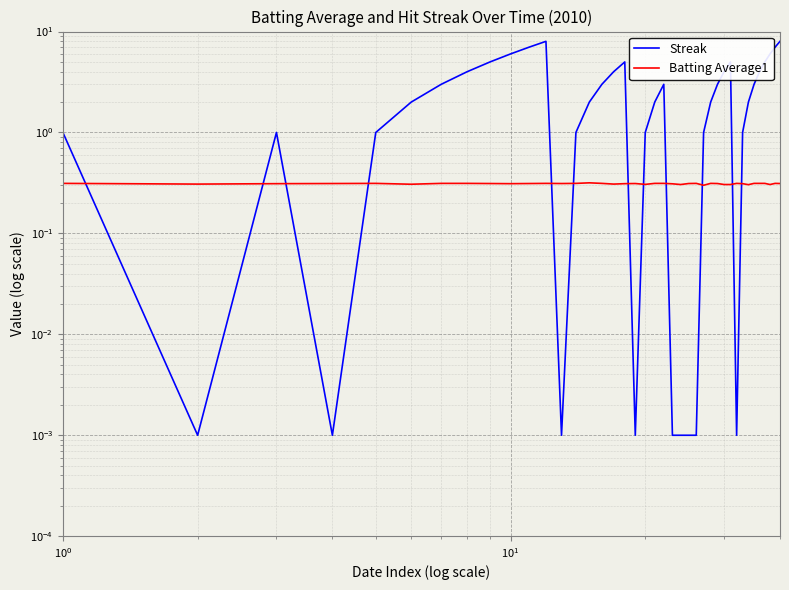

True or false: Batting Average1 has more than 2 interior local peaks.

True